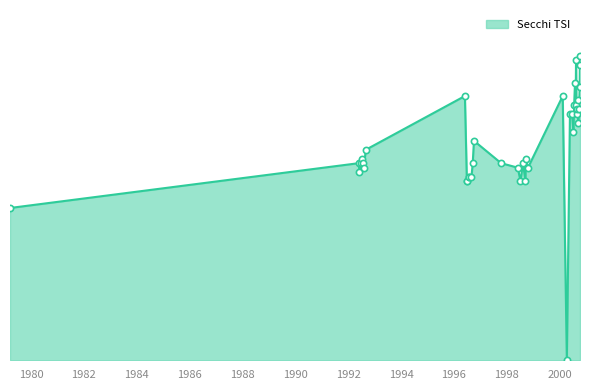

Is this an area chart (filled region under the line)?

Yes